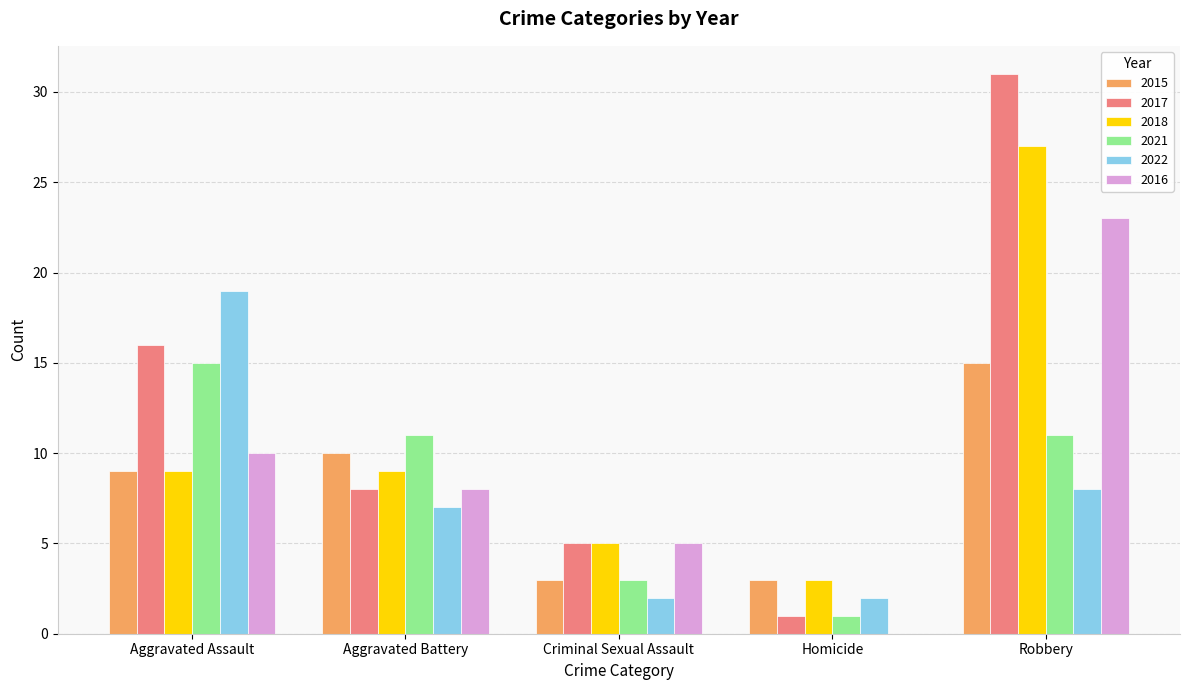

What is the sum of the 2021 values at Aggravated Battery and Homicide?

12